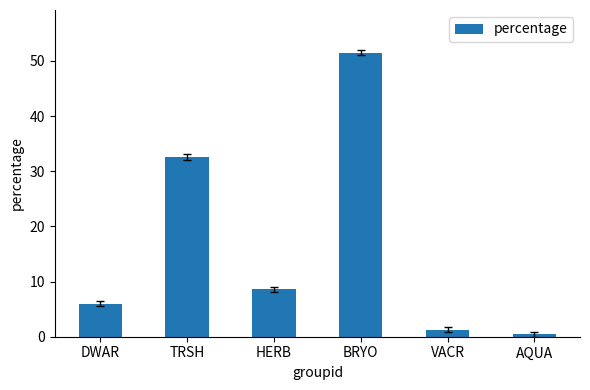

What is the change in value from HERB to BRYO?

+42.9